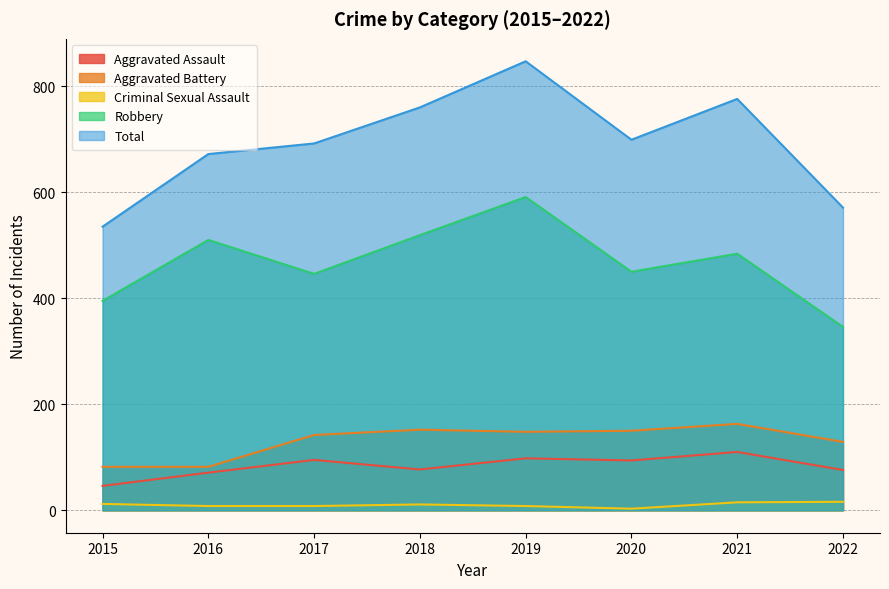

What is the greatest value displayed?

847